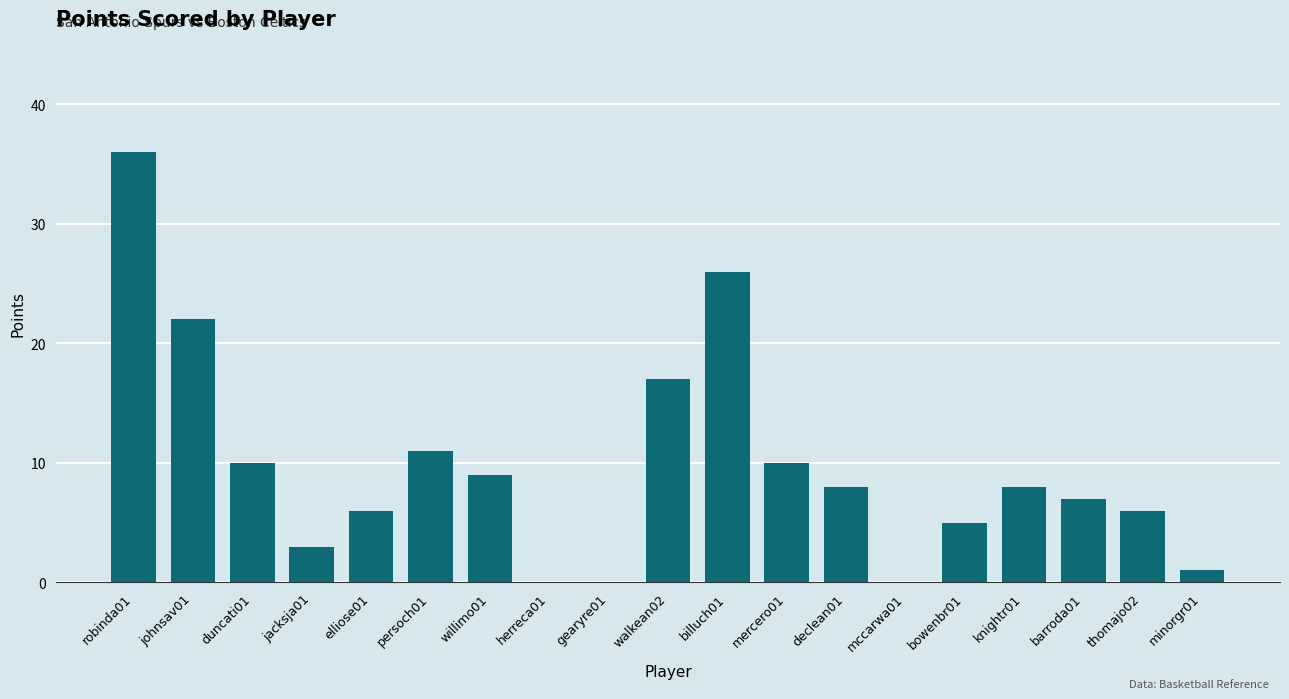

What is the change in value from mccarwa01 to bowenbr01?

+5